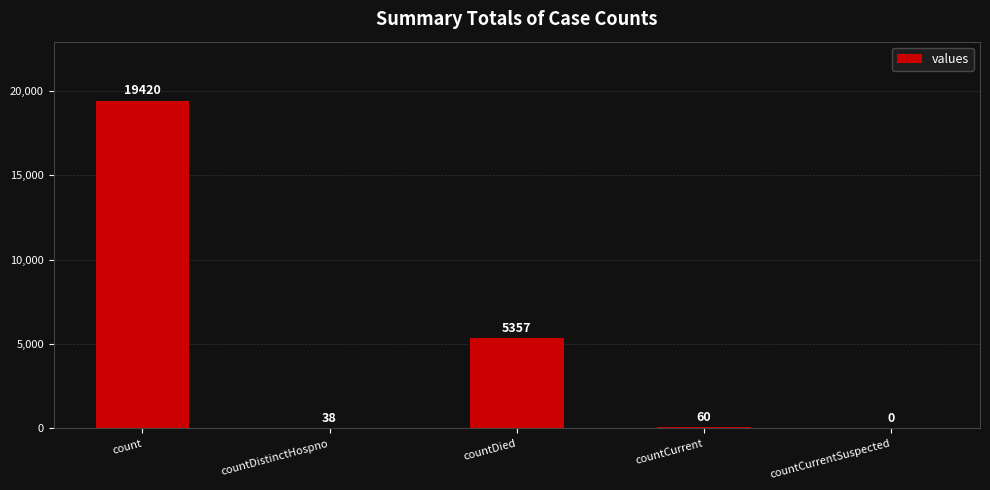

How many series are shown in this chart?

1